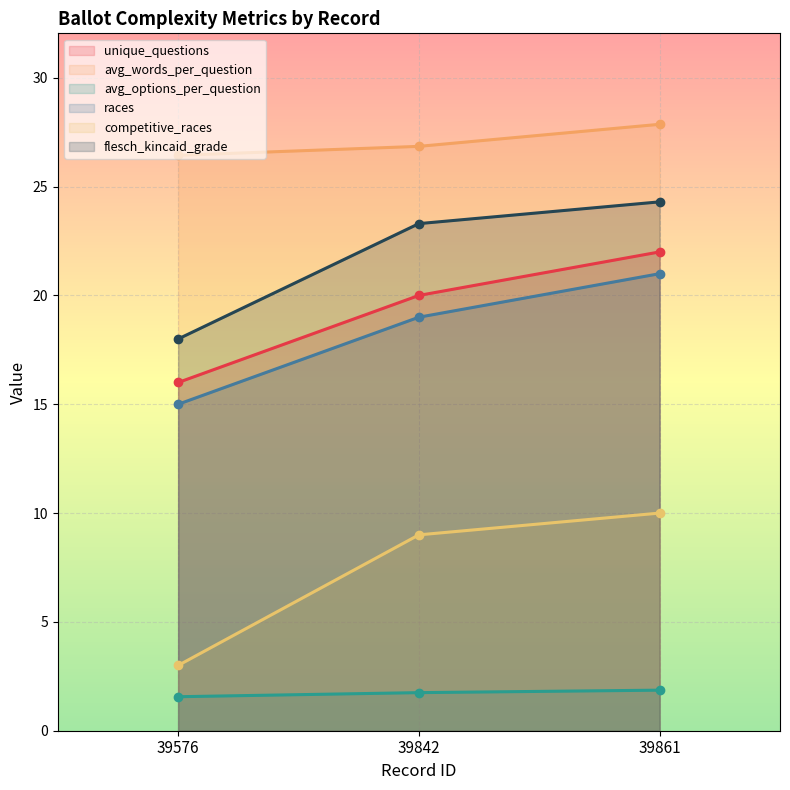

What is the minimum value shown in the chart?

1.6